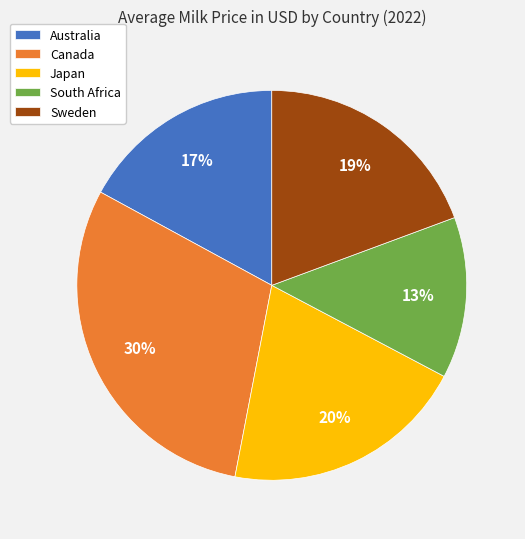

Is there any slice that represents more than half of the pie?

No